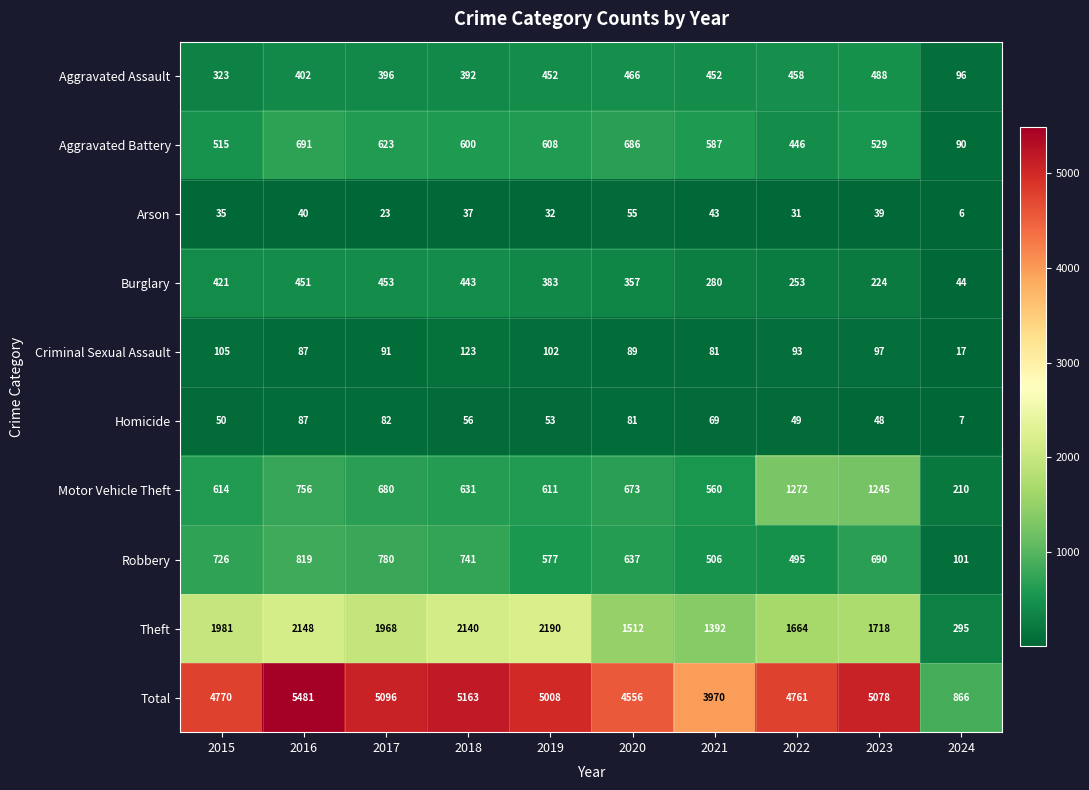

What is the minimum value shown in the chart?

6